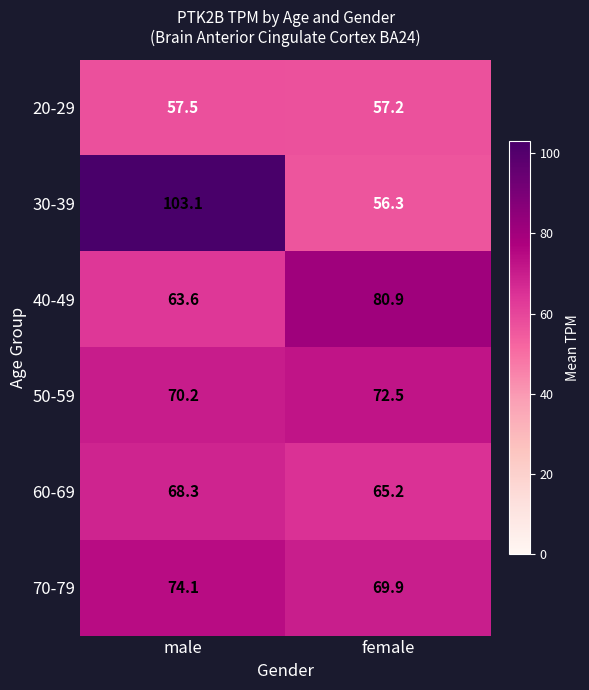

What is the total value across all series at female?

402.0